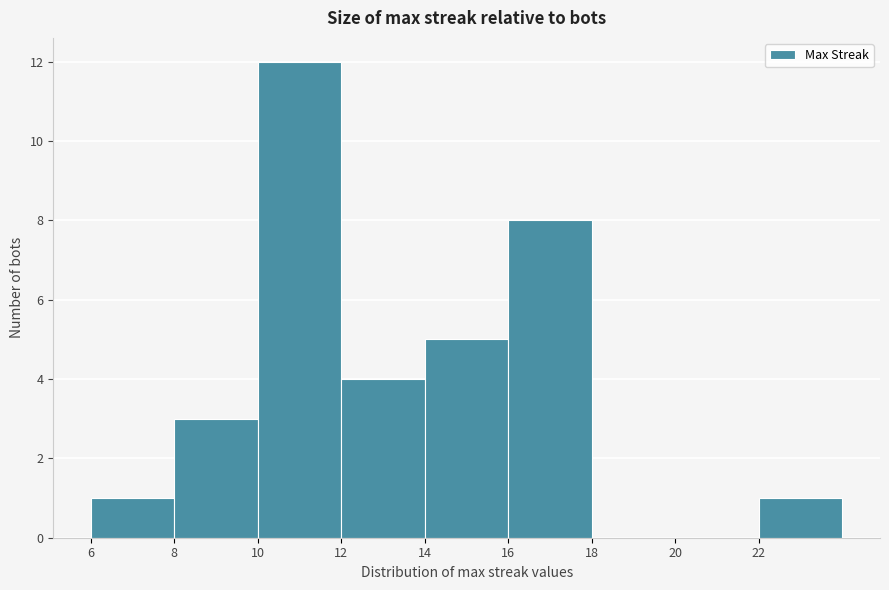

Reading right to left, list all the values displayed in this chart.

22=1	20=0	18=0	16=8	14=5	12=4	10=12	8=3	6=1